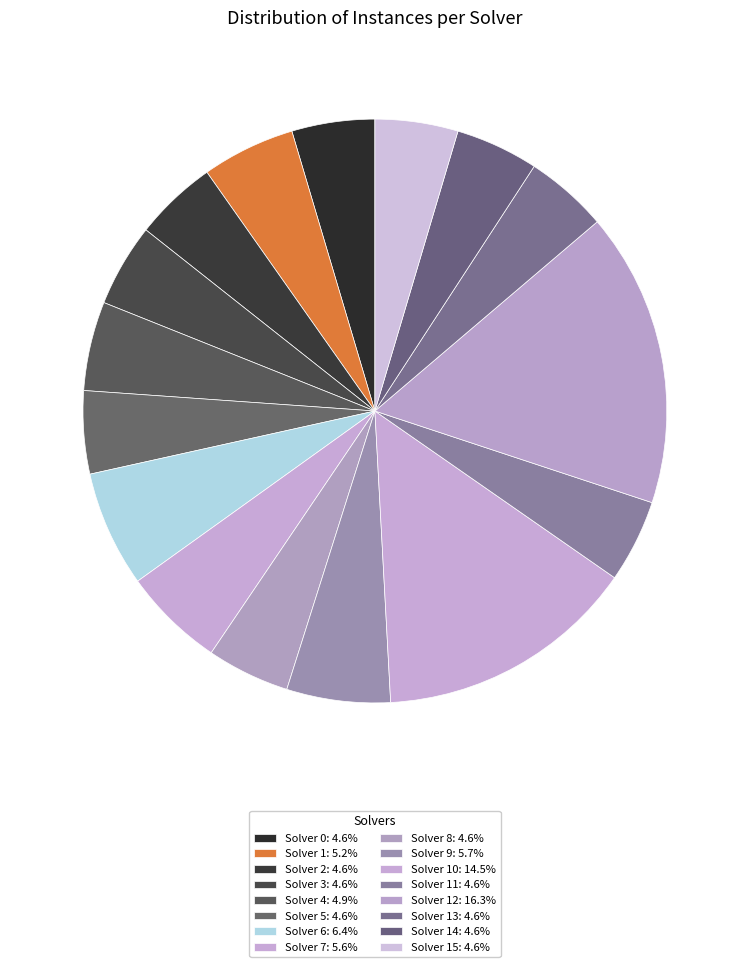

What is the smallest slice in the pie chart?

Solver 0